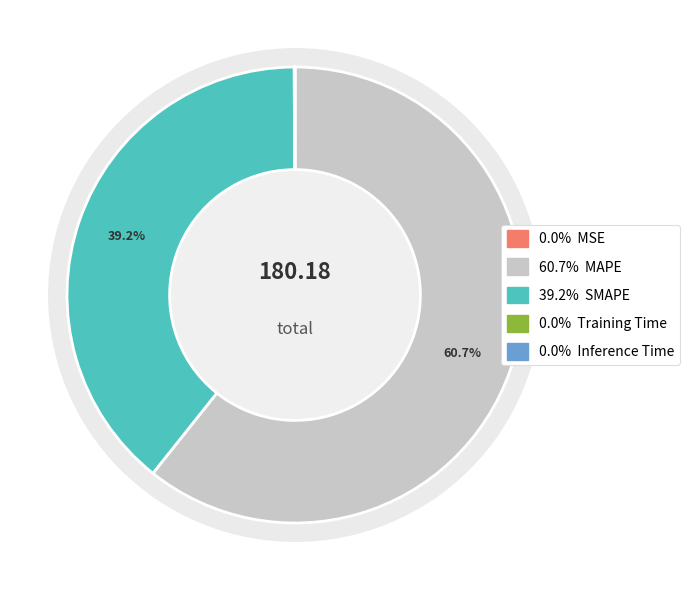

Rank the categories by value from lowest to highest.

MSE, Training Time, Inference Time, SMAPE, MAPE